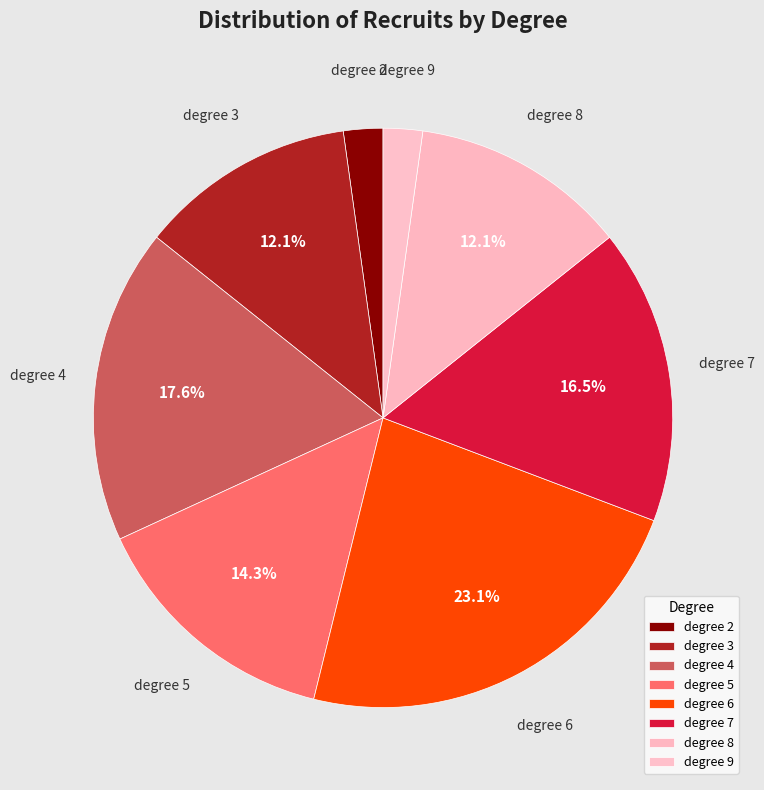

How many segments does this pie chart have?

8